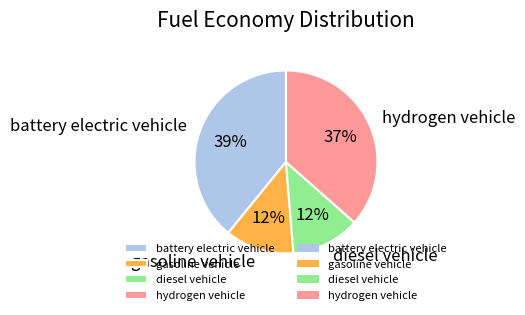

Combined, do diesel vehicle and hydrogen vehicle account for over 50%?

No